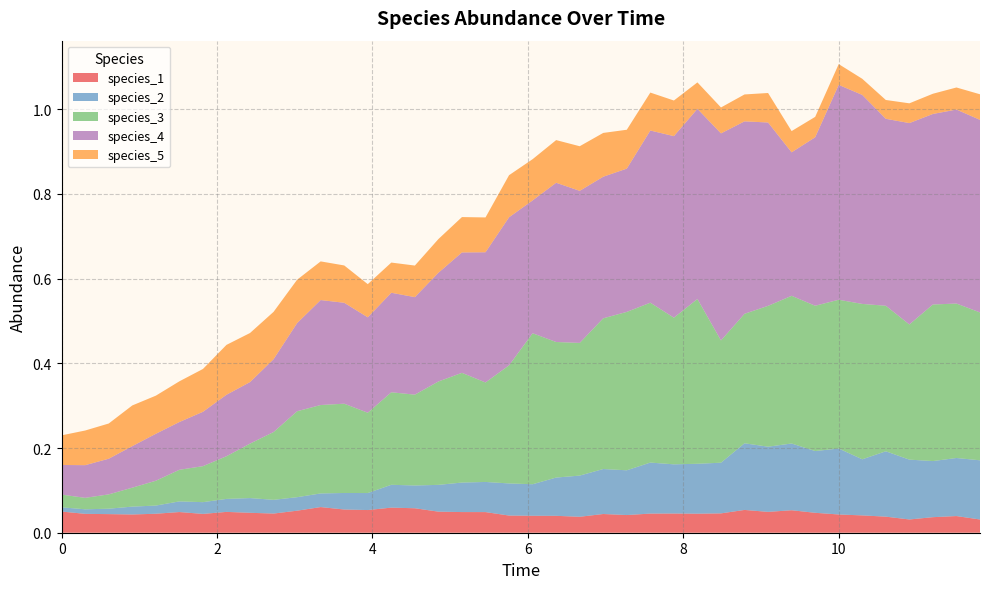

Reading left to right, list all the values displayed in this chart.

species_1: 0.1	0.0	0.0	0.0	0.0	0.0	0.0	0.0	0.0	0.0	0.1	0.1	0.1	0.1	0.1	0.1	0.0	0.0	0.0	0.0	0.0	0.0	0.0	0.0	0.0	0.0	0.0	0.0	0.0	0.1	0.0	0.1	0.0	0.0	0.0	0.0	0.0	0.0	0.0	0.0
species_2: 0.0	0.0	0.0	0.0	0.0	0.0	0.0	0.0	0.0	0.0	0.0	0.0	0.0	0.0	0.1	0.1	0.1	0.1	0.1	0.1	0.1	0.1	0.1	0.1	0.1	0.1	0.1	0.1	0.1	0.2	0.2	0.2	0.1	0.2	0.1	0.2	0.1	0.1	0.1	0.1
species_3: 0.0	0.0	0.0	0.0	0.1	0.1	0.1	0.1	0.1	0.2	0.2	0.2	0.2	0.2	0.2	0.2	0.2	0.3	0.2	0.3	0.4	0.3	0.3	0.4	0.4	0.4	0.3	0.4	0.3	0.3	0.3	0.3	0.3	0.4	0.4	0.3	0.3	0.4	0.4	0.3
species_4: 0.1	0.1	0.1	0.1	0.1	0.1	0.1	0.1	0.1	0.2	0.2	0.2	0.2	0.2	0.2	0.2	0.3	0.3	0.3	0.3	0.3	0.4	0.4	0.3	0.3	0.4	0.4	0.4	0.5	0.5	0.4	0.3	0.4	0.5	0.5	0.4	0.5	0.4	0.5	0.5
species_5: 0.1	0.1	0.1	0.1	0.1	0.1	0.1	0.1	0.1	0.1	0.1	0.1	0.1	0.1	0.1	0.1	0.1	0.1	0.1	0.1	0.1	0.1	0.1	0.1	0.1	0.1	0.1	0.1	0.1	0.1	0.1	0.1	0.0	0.0	0.0	0.0	0.0	0.0	0.1	0.1